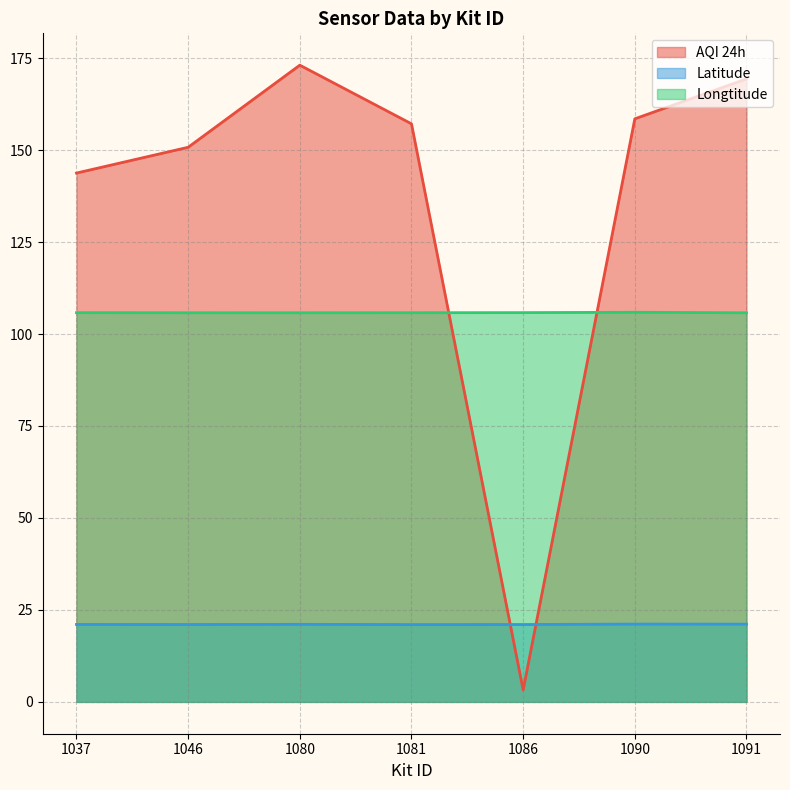

True or false: AQI 24h has more than 2 interior local peaks.

False